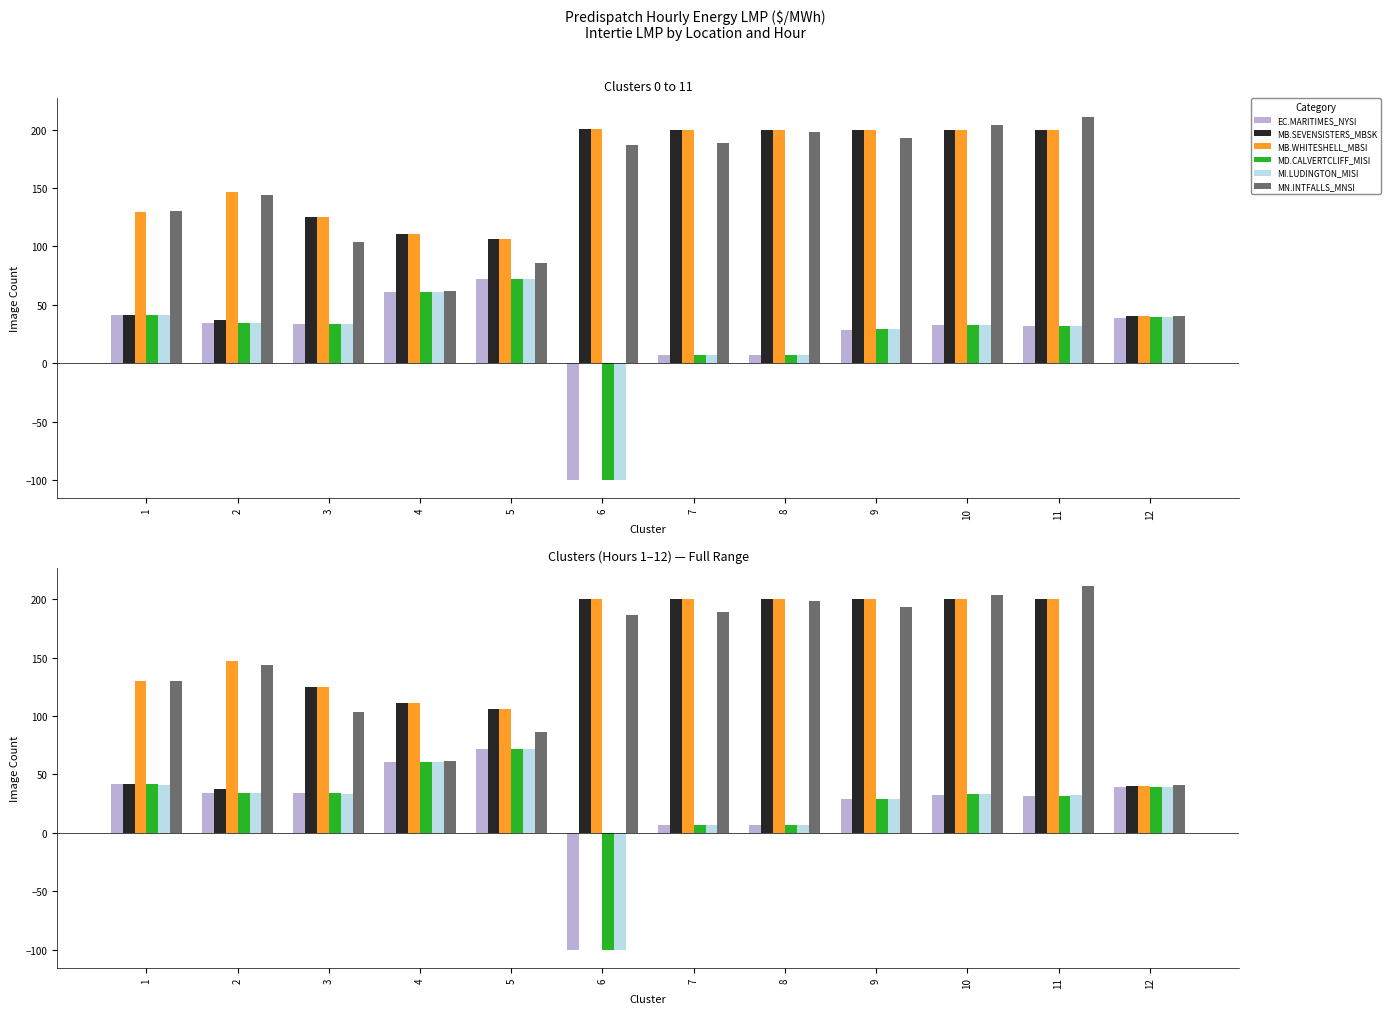

What is the difference between the maximum and minimum values in the MB.WHITESHELL_MBSI series?

160.1